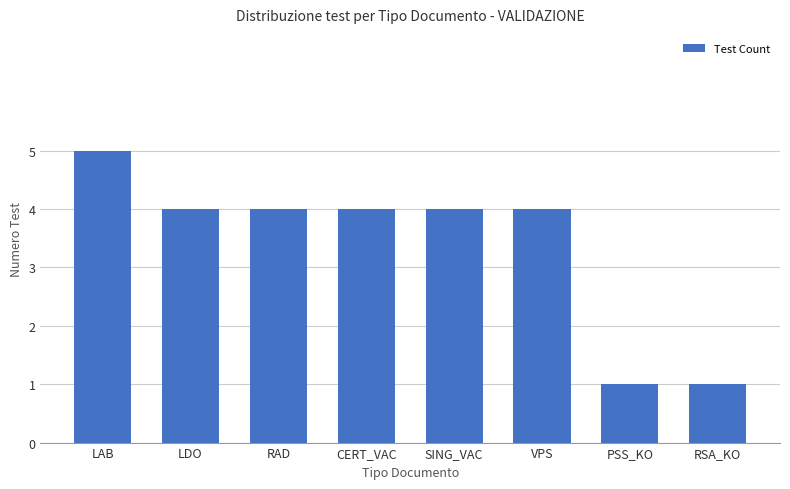

The chart shows a value of 6 at RAD. True or false?

False